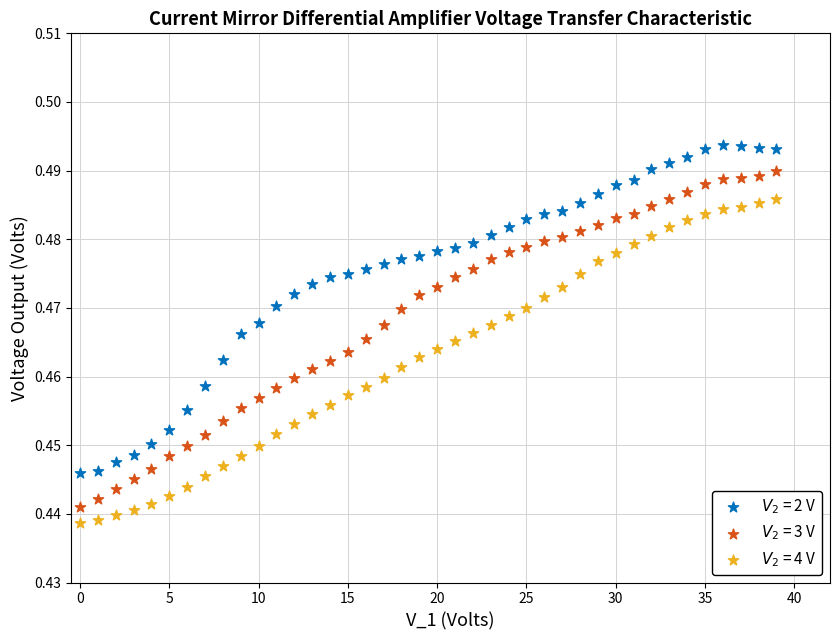

What are all the series names shown in the legend?

$V_2$ = 2 V, $V_2$ = 3 V, $V_2$ = 4 V